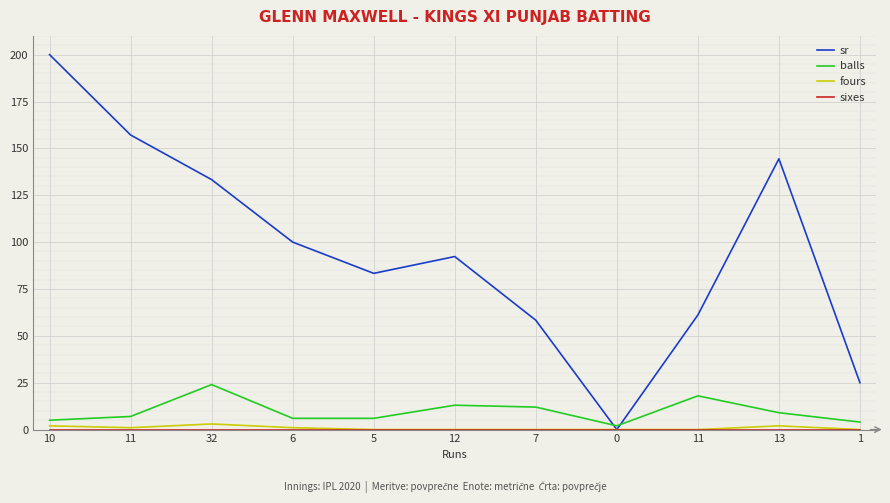

Does the chart have visible grid lines?

Yes